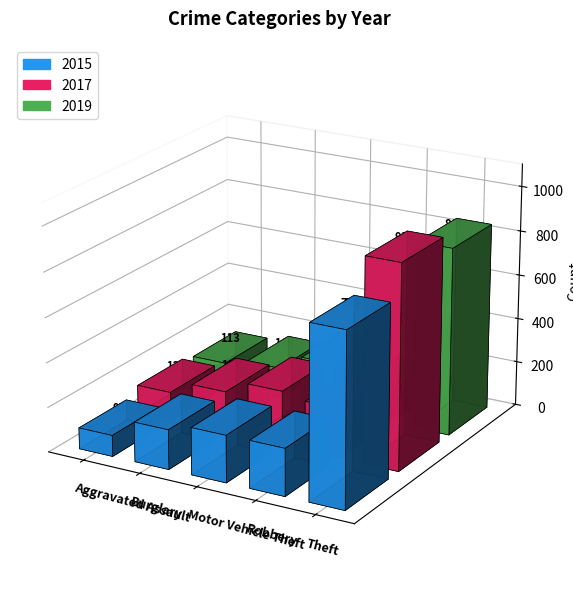

How many data points in 2019 are above 150?

2